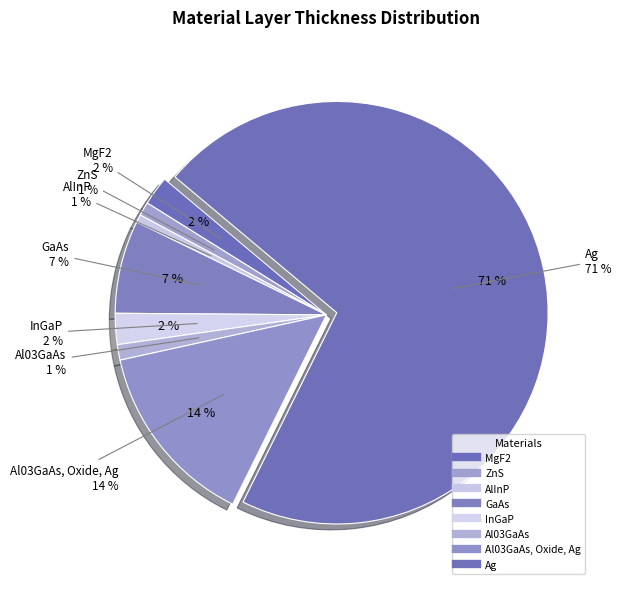

Is AlInP the majority of the pie?

No